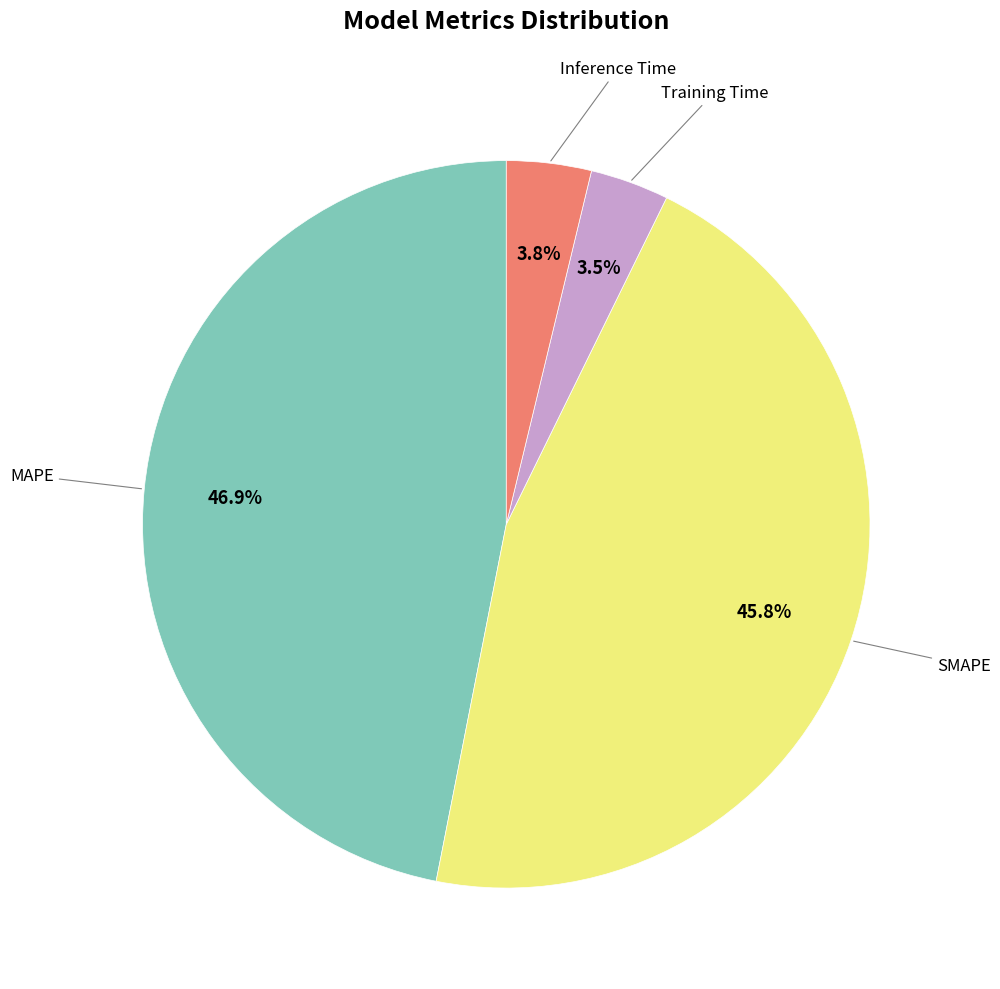

Is there any slice that represents more than half of the pie?

No